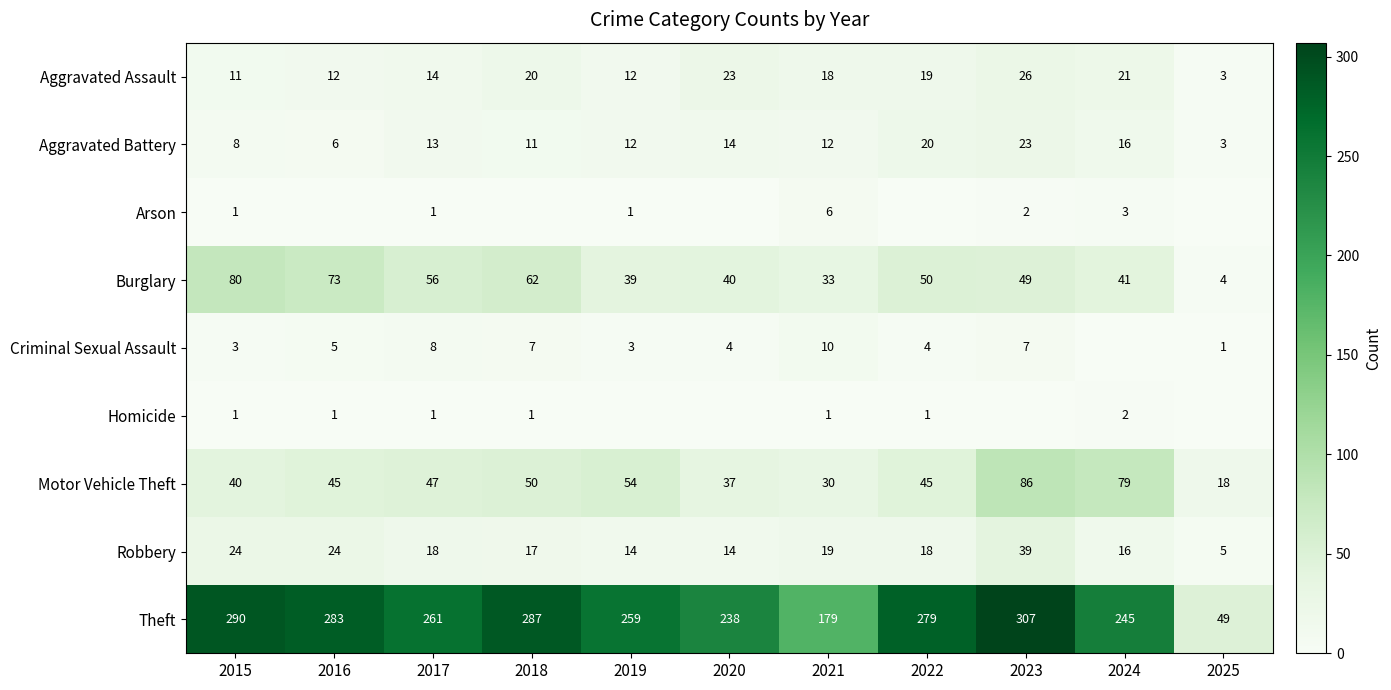

True or false: Aggravated Battery has a value of 23 at 2024.

False